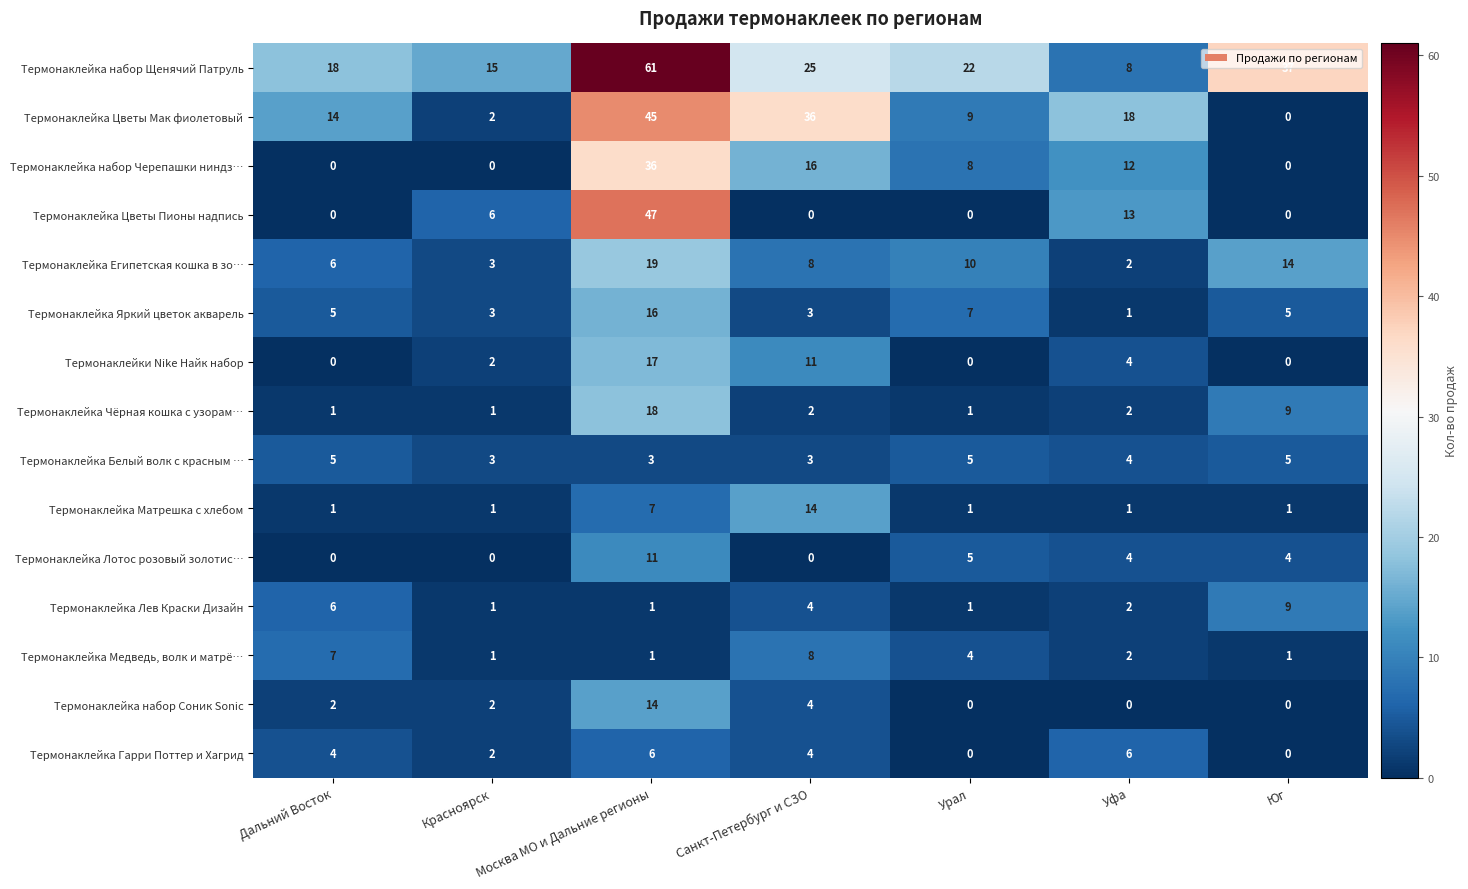

List the labels in order of Термонаклейка набор Щенячий Патруль value, smallest first.

Уфа, Красноярск, Дальний Восток, Урал, Санкт-Петербург и СЗО, Юг, Москва МО и Дальние регионы